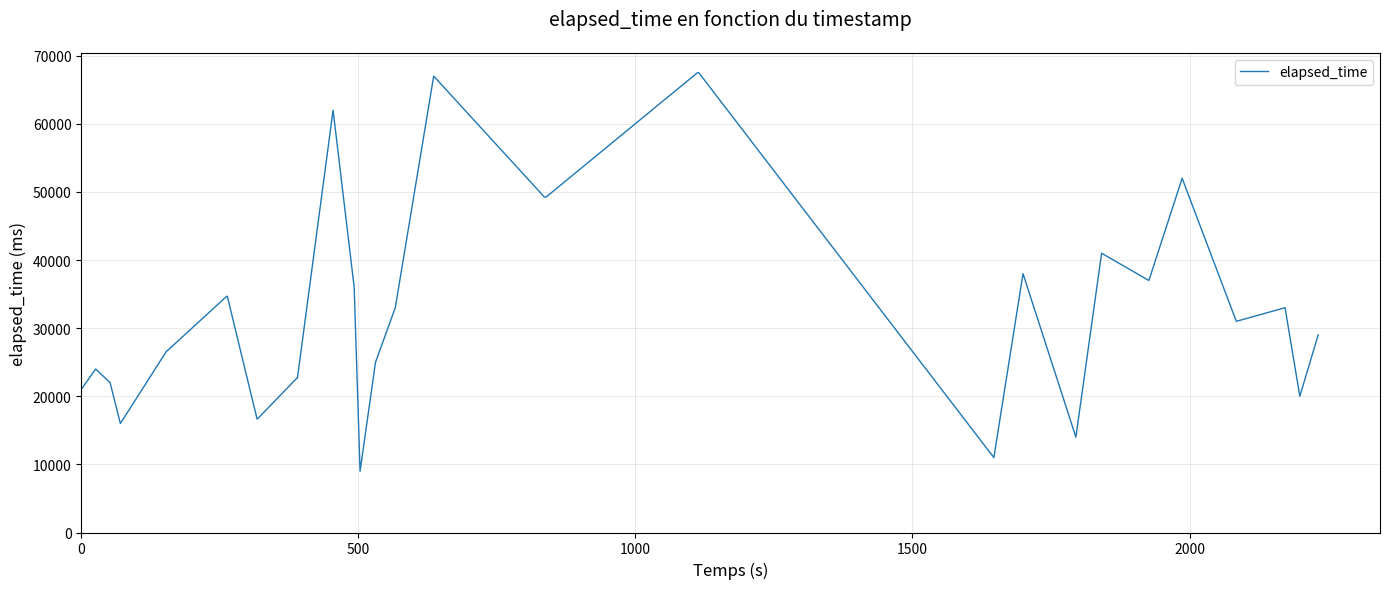

What is the greatest value displayed?

67500